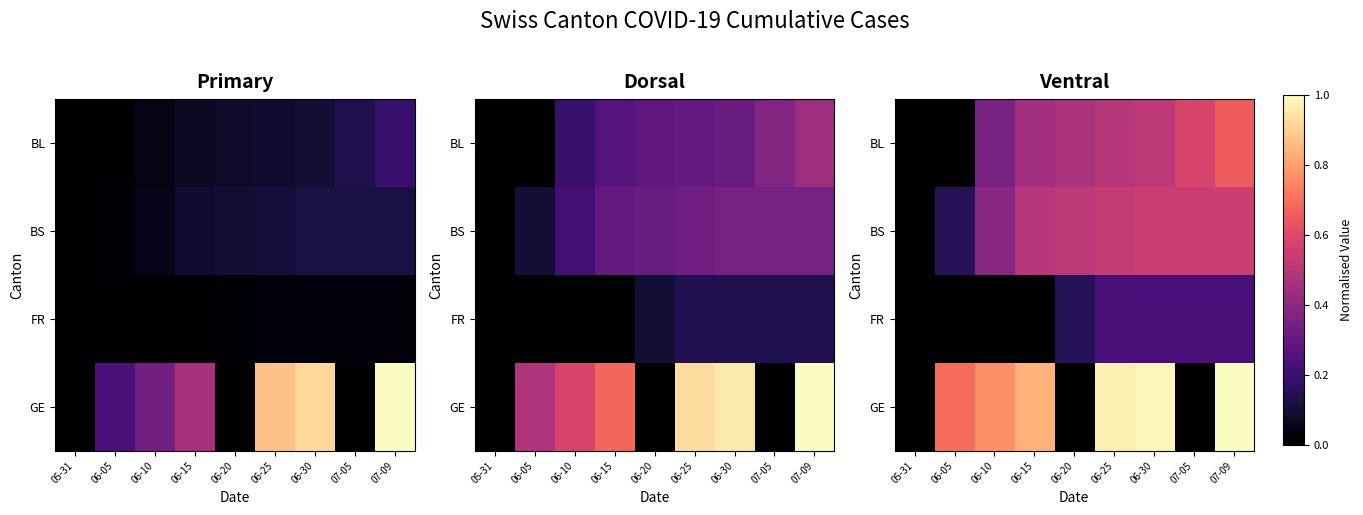

What is the difference between the highest and lowest values at 06-10?

0.8